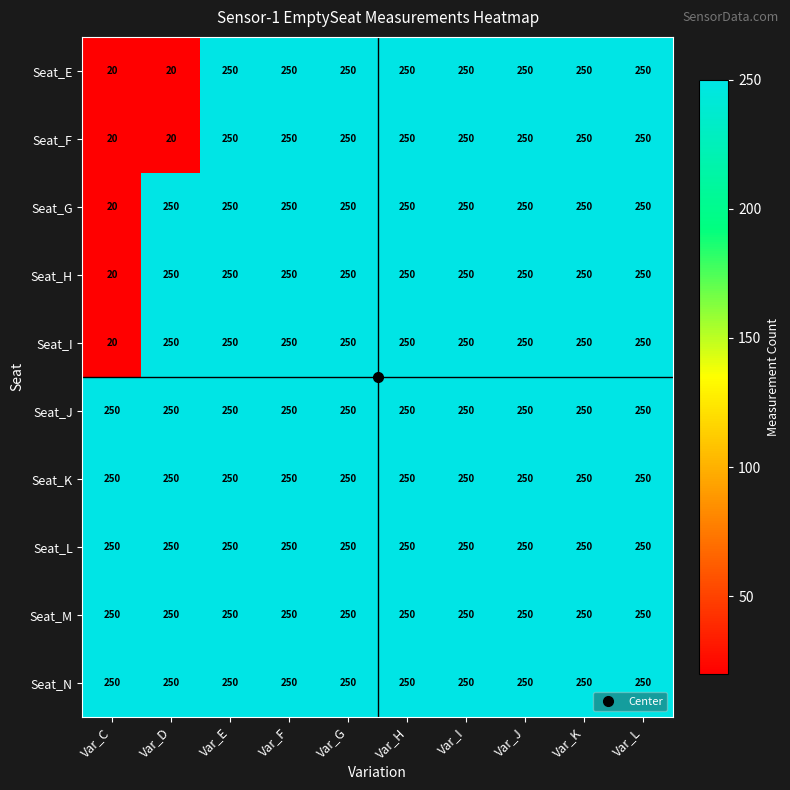

The Seat_J series shows 82 at Var_L. True or false?

False